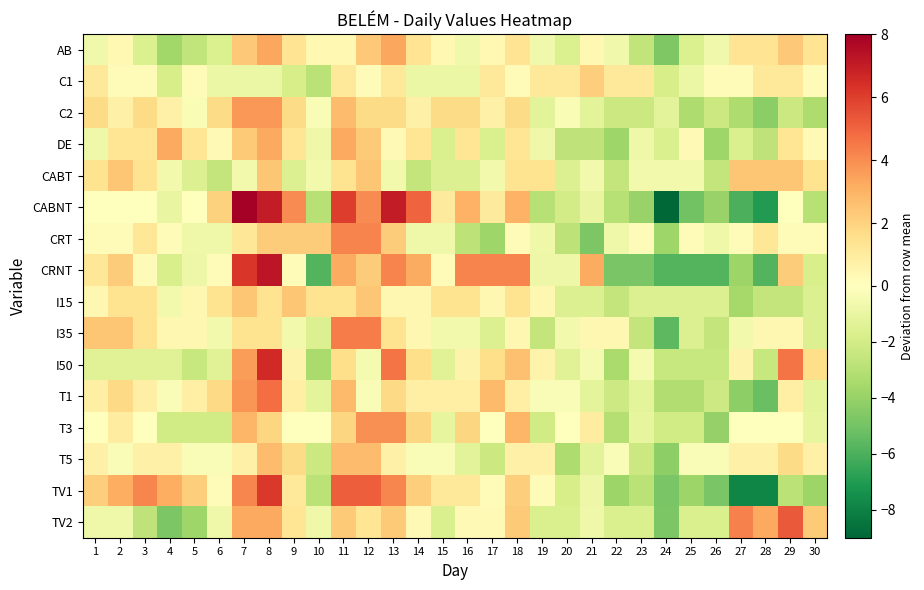

What is the greatest value displayed?

8.0